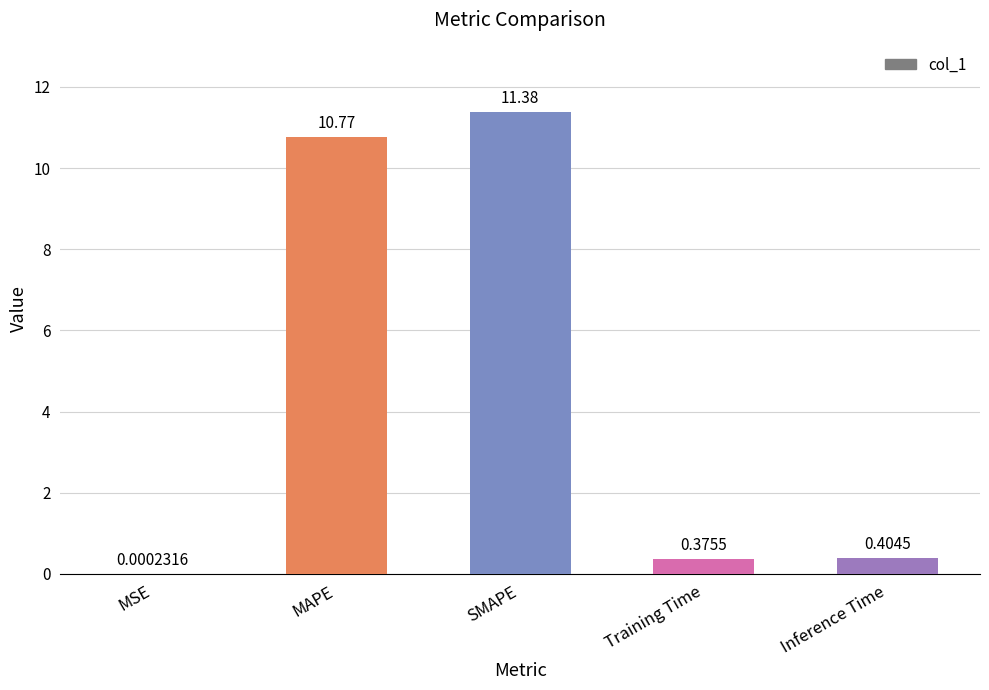

What is the average value?

4.6